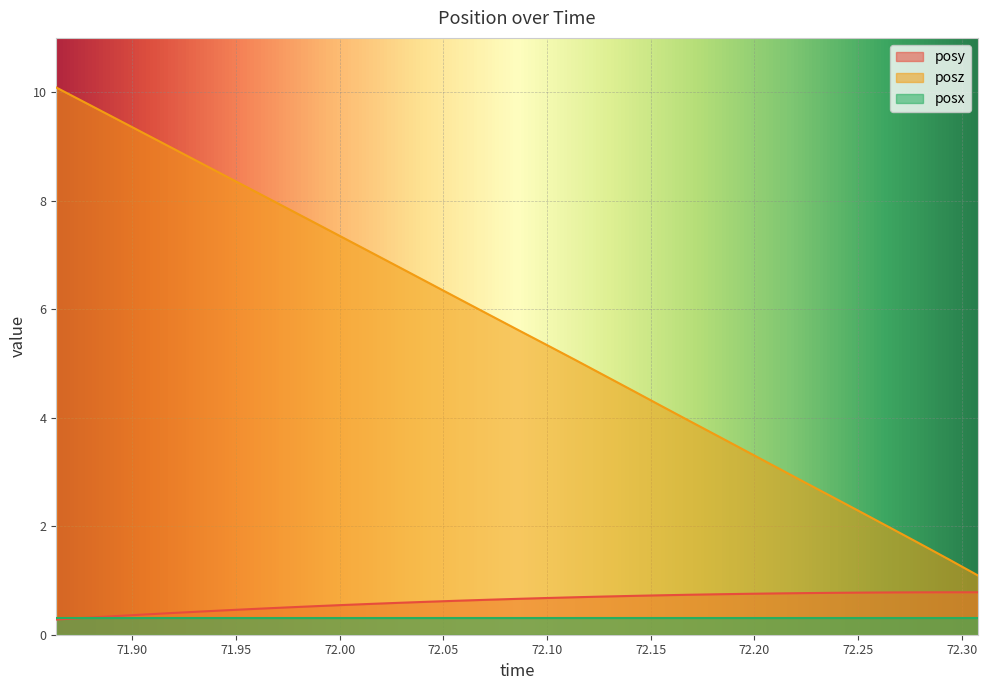

What are all the series names shown in the legend?

posy, posz, posx